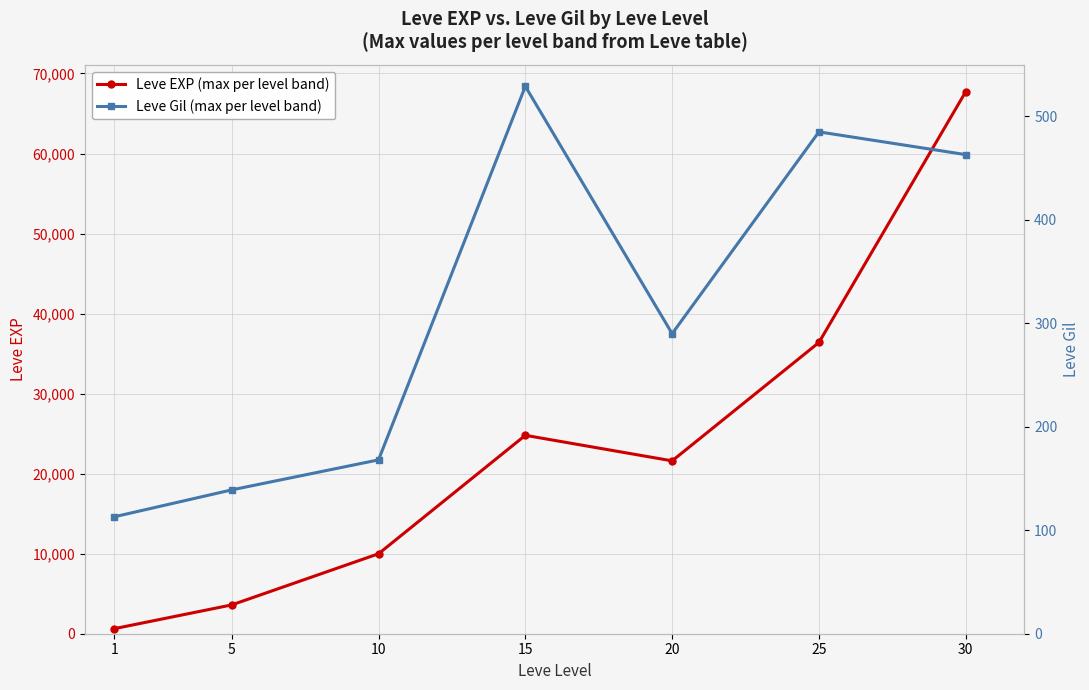

What is the greatest value displayed?

67730